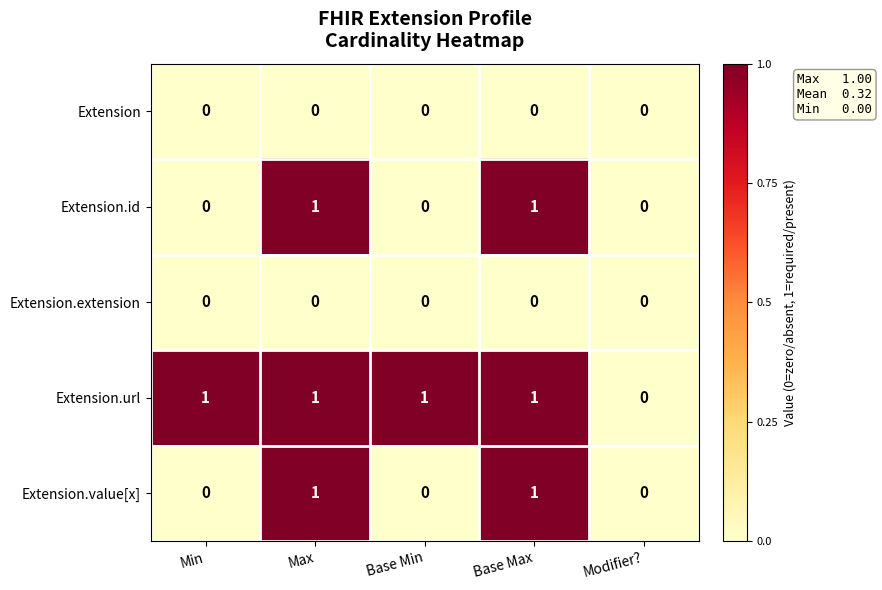

Which series has the largest total across all categories?

Extension.url